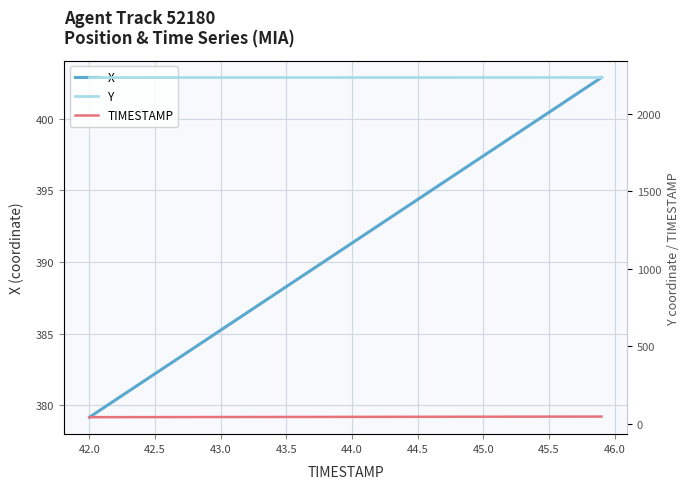

The X series shows 388.3 at 43.5. True or false?

True